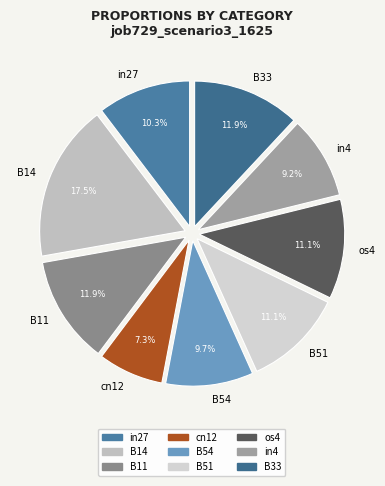

Is there any slice that represents more than half of the pie?

No